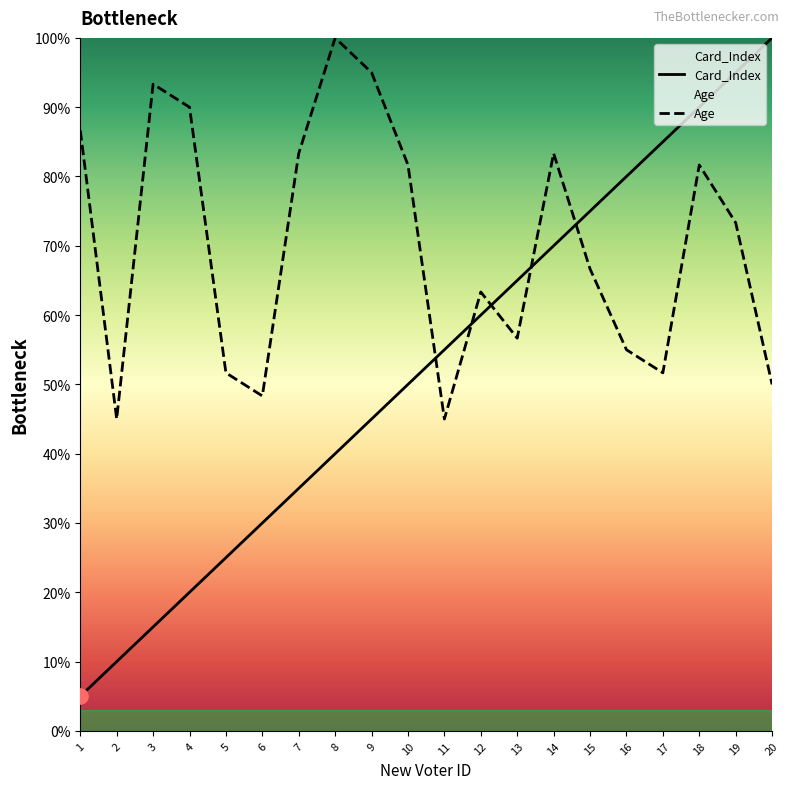

Is the value of Card_Index at 10 greater than the value of Age at 5?

No